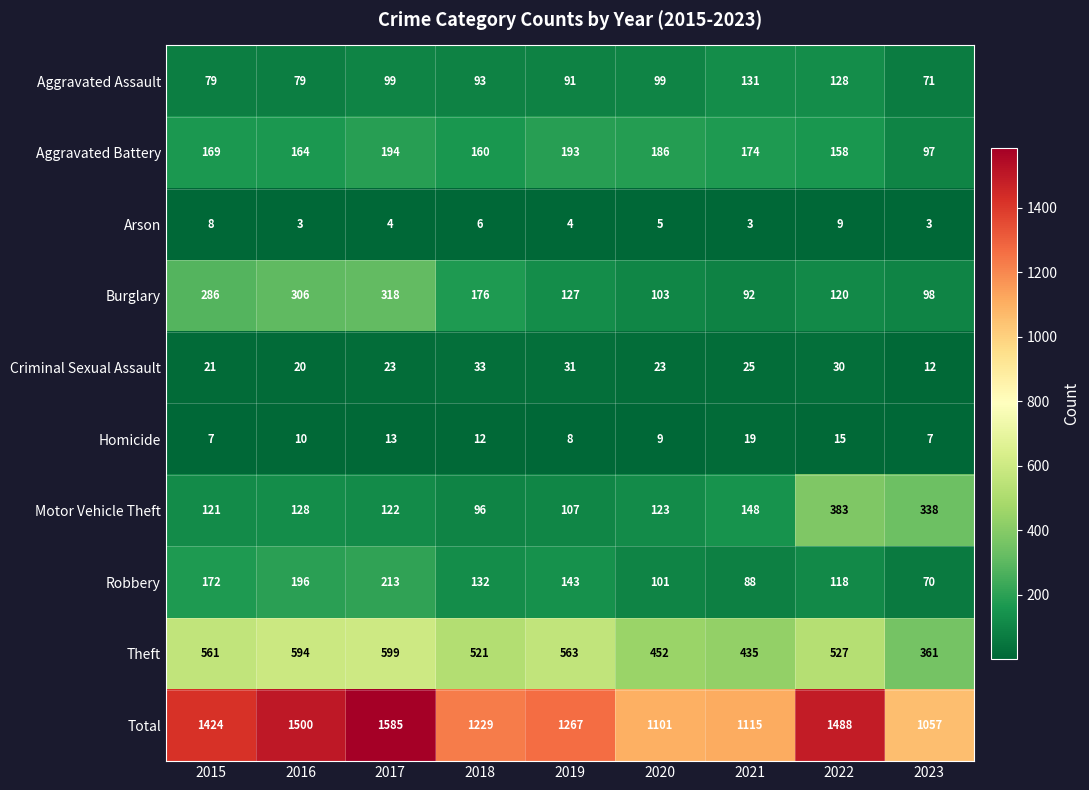

What is the smallest value displayed?

3